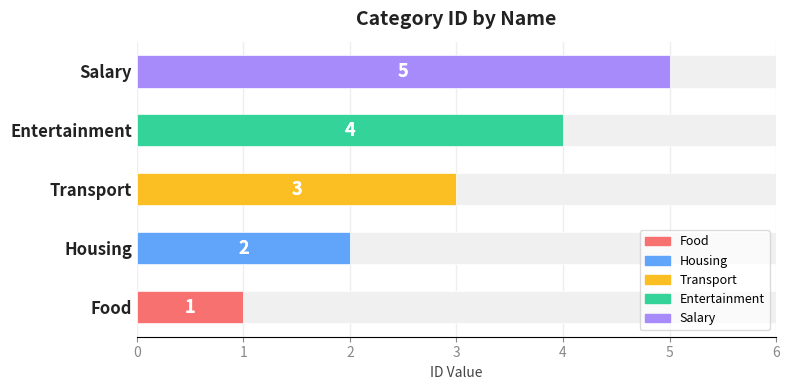

What is the change in value from Food to Entertainment?

+3